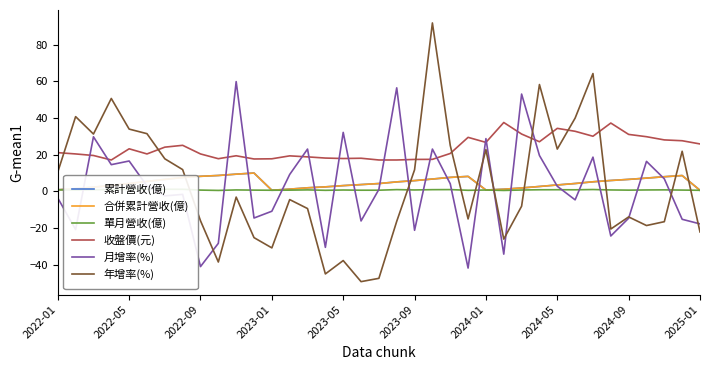

What is the average value of the 合併累計營收(億) series?

4.7